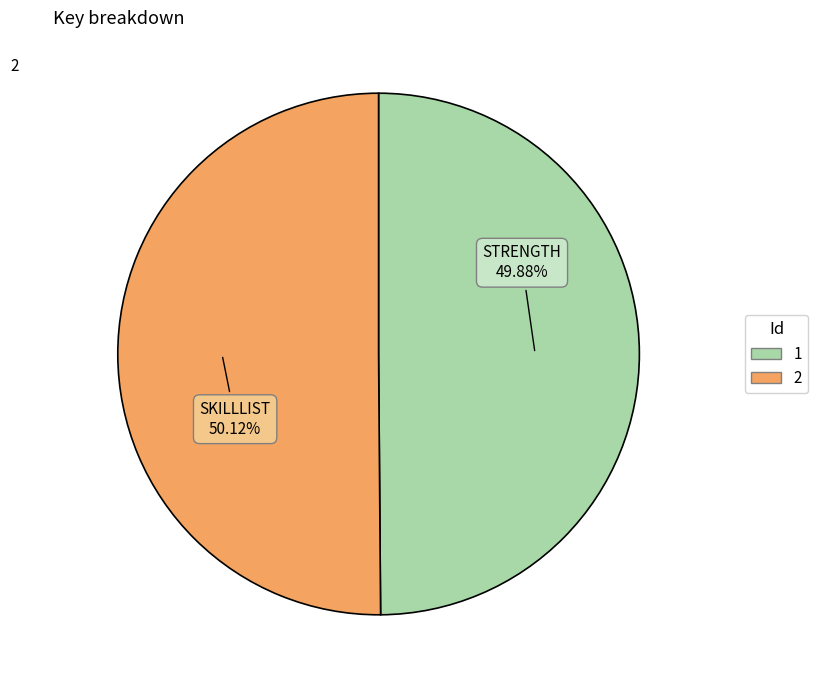

The 1 slice represents 35% of the pie. True or false?

False